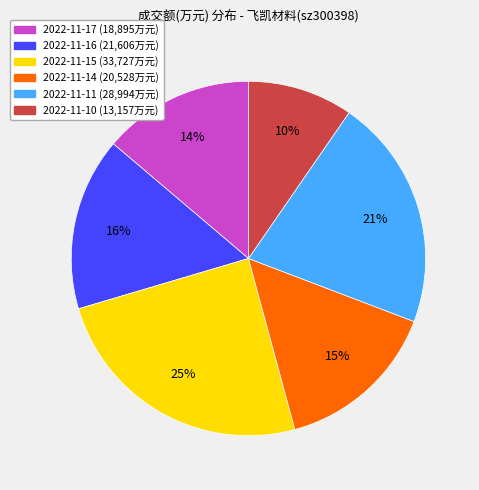

How many slices are in this pie chart?

6